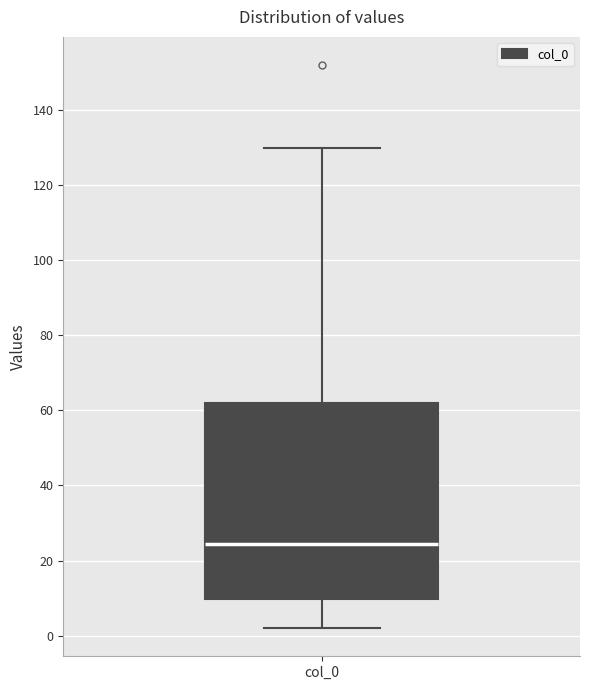

Transcribe this box plot: give where the median line is, the range the box spans, and where the two whiskers end, as read against the y-axis. The values are not printed on the chart, so give them approximately, as read against the axis.

median 24, box 10 to 62, whiskers 2 to 130